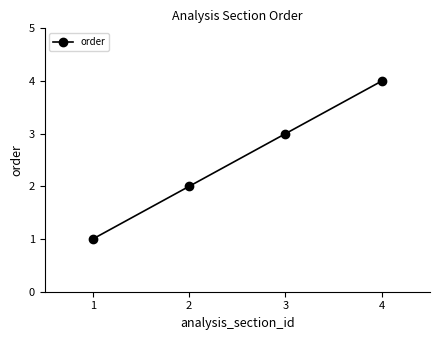

What is the greatest value displayed?

4